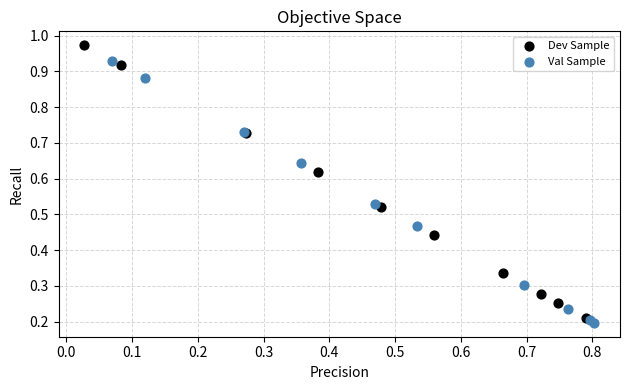

What are all the series names shown in the legend?

Dev Sample, Val Sample